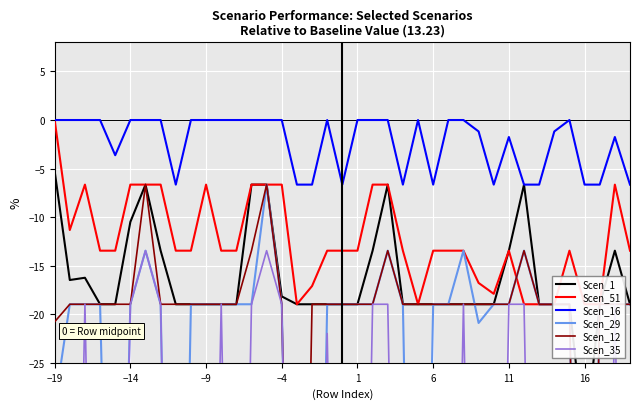

The value of Scen_16 at −4 is 0.0. True or false?

True